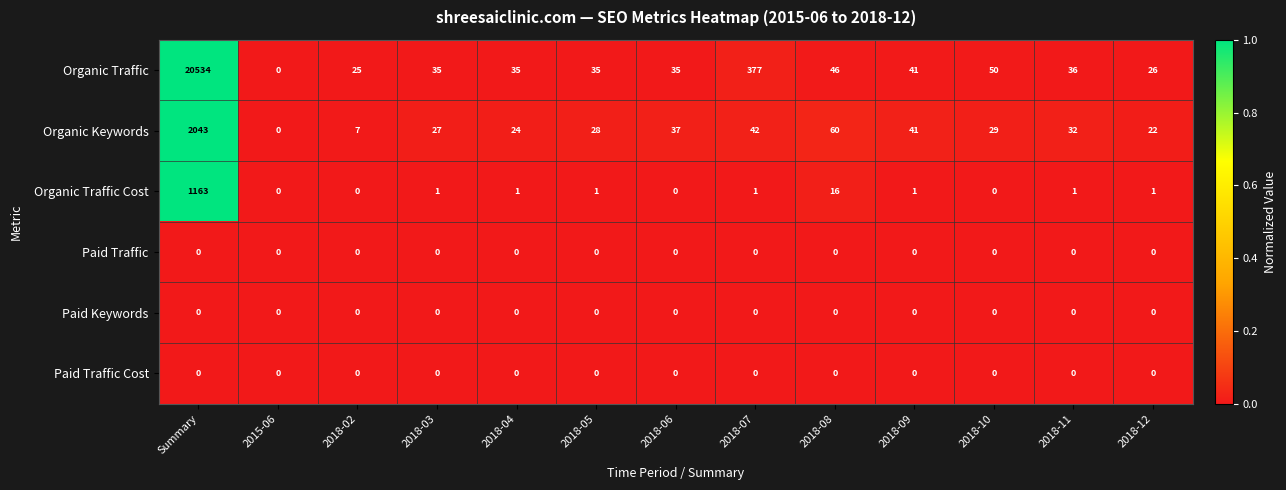

Where is Organic Traffic Cost nearest to the value 581?

2018-08